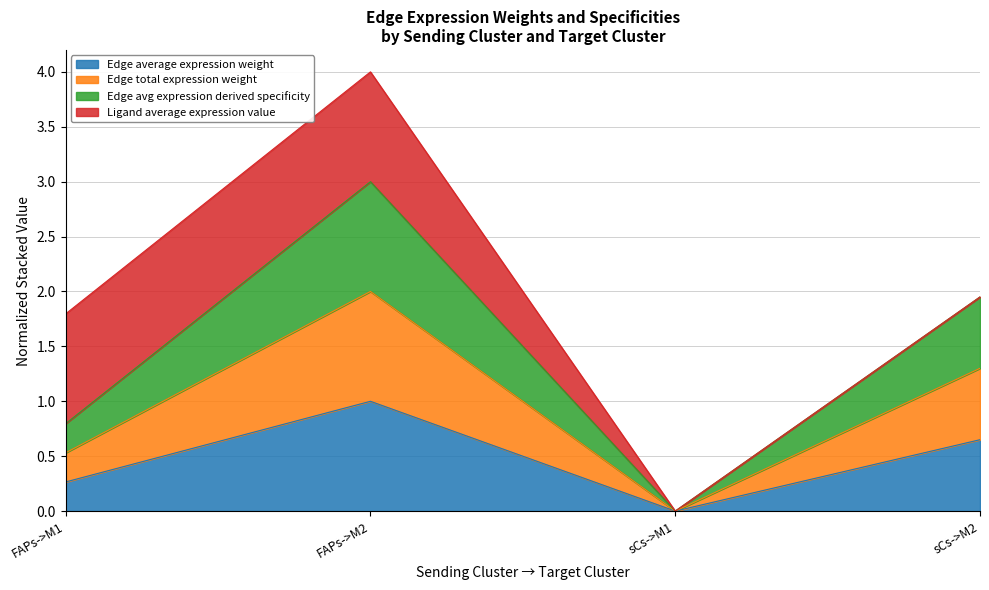

True or false: Edge total expression weight and Edge avg expression derived specificity cross at least once.

False